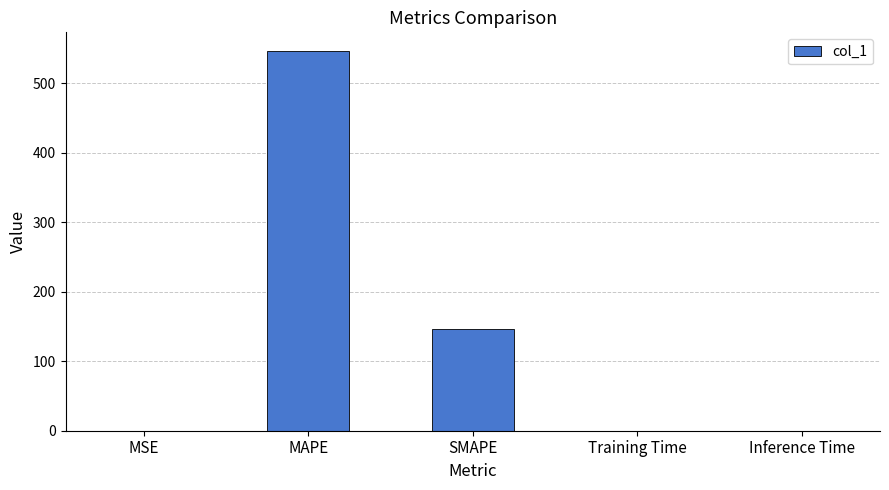

What is the sum of the values at Inference Time and SMAPE?

146.4